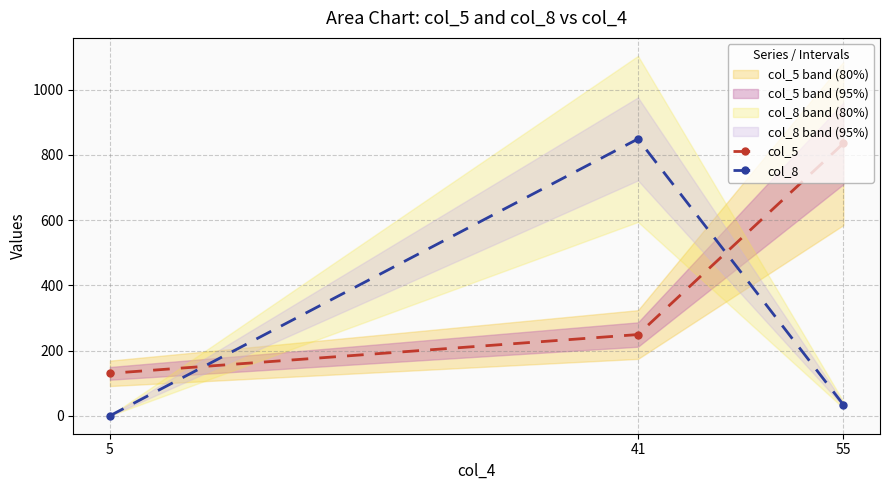

The value of col_8 at 41 is 849. True or false?

True